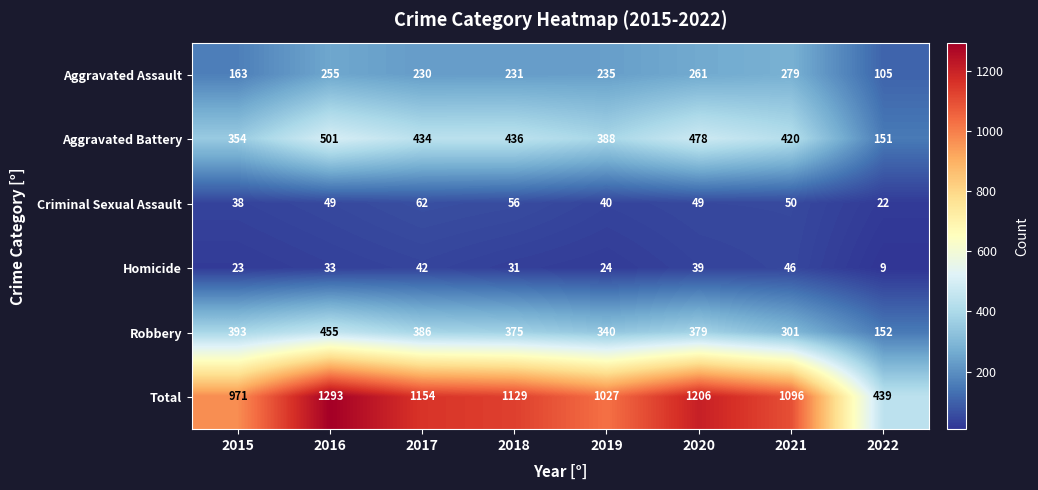

Rank the series by their maximum value, from lowest to highest.

Homicide, Criminal Sexual Assault, Aggravated Assault, Robbery, Aggravated Battery, Total